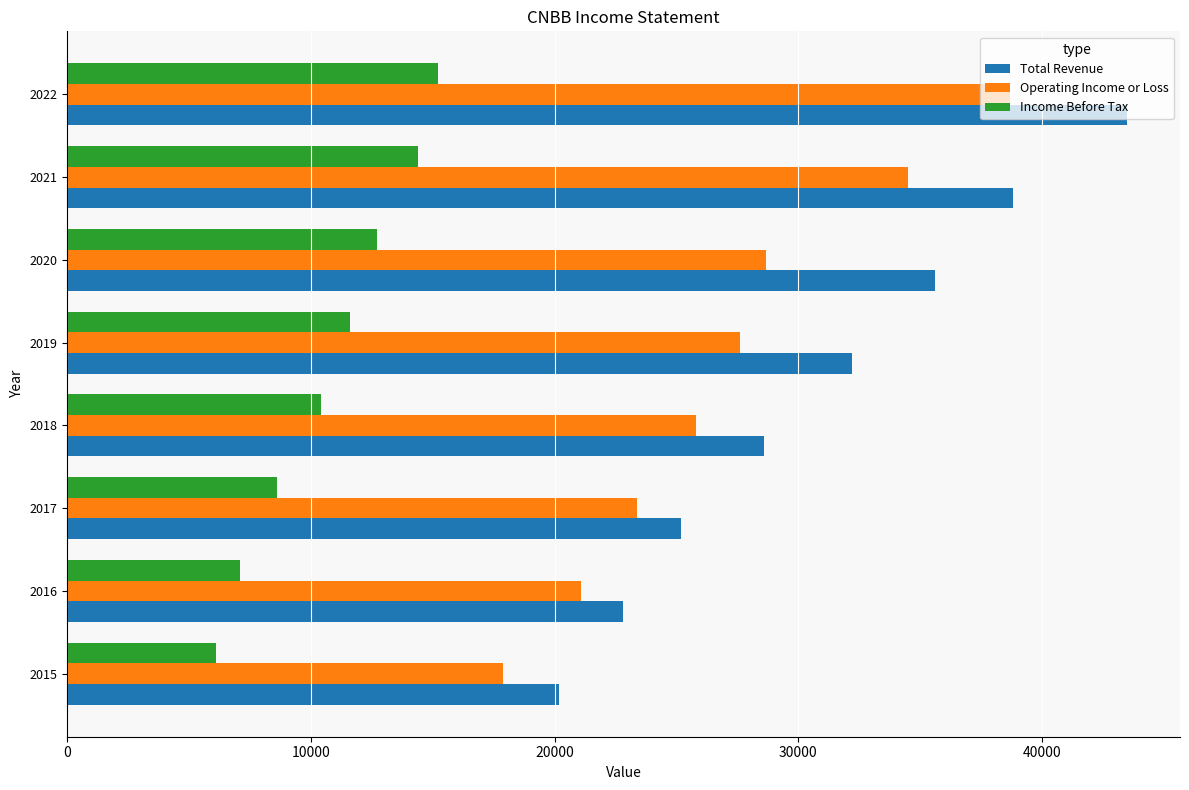

What is the minimum value for Total Revenue?

20200